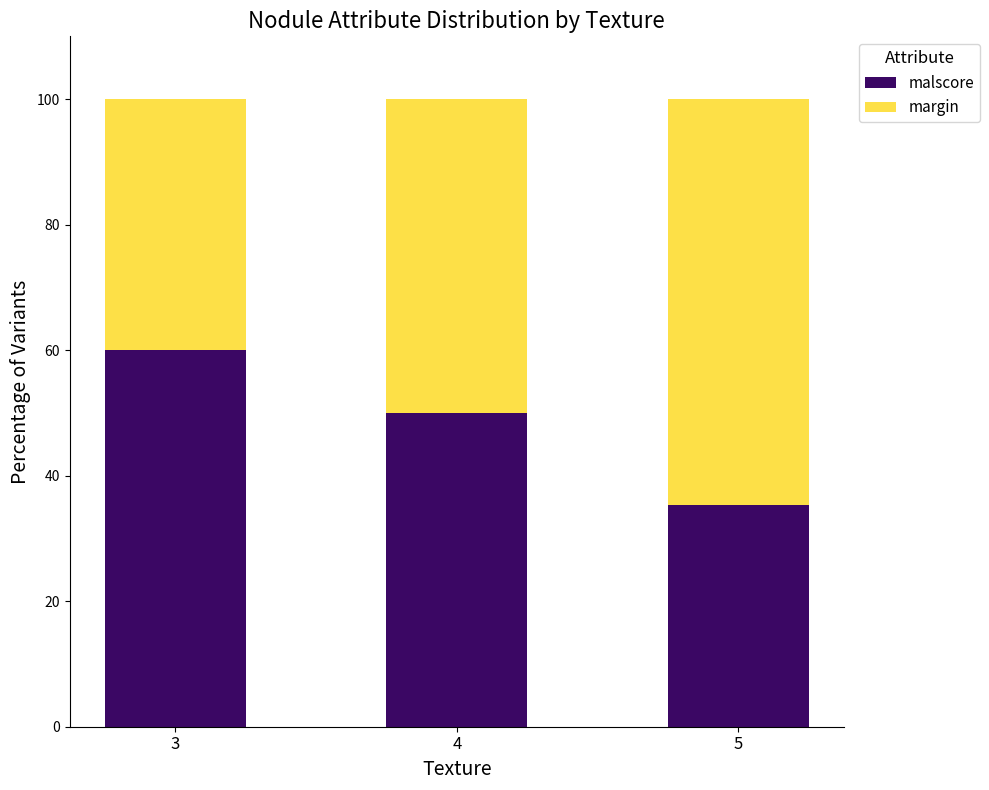

What are all the series names shown in the legend?

malscore, margin